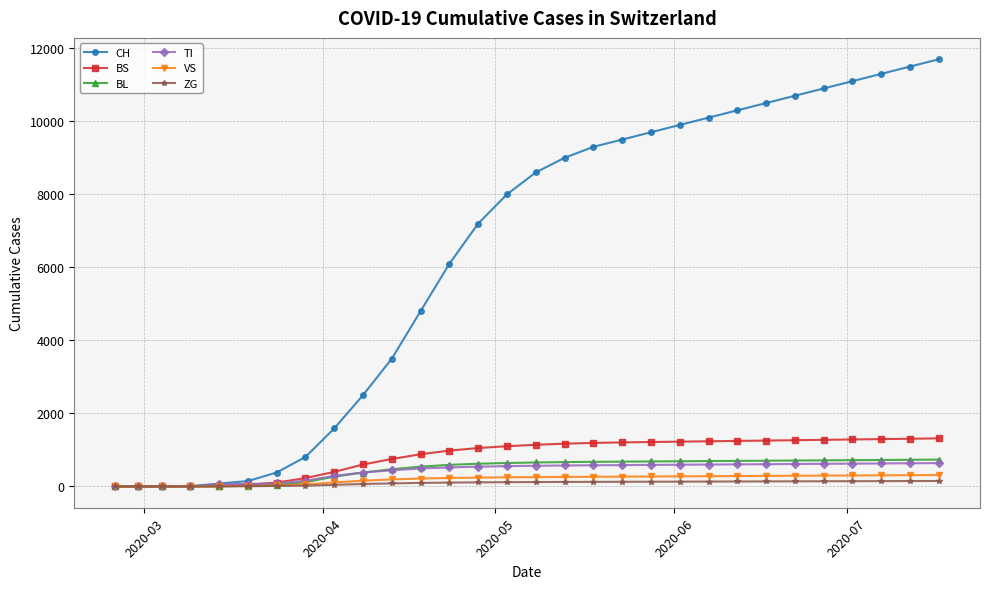

Which series has the largest range (max minus min)?

CH